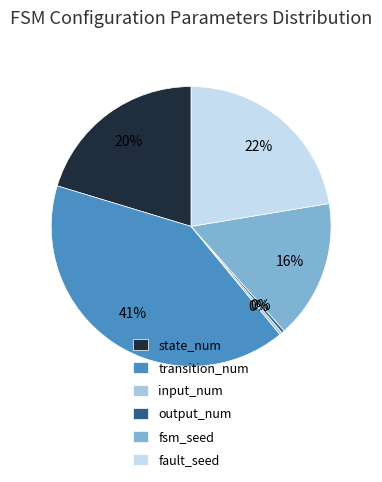

What percentage do output_num and input_num together represent?

0.6%